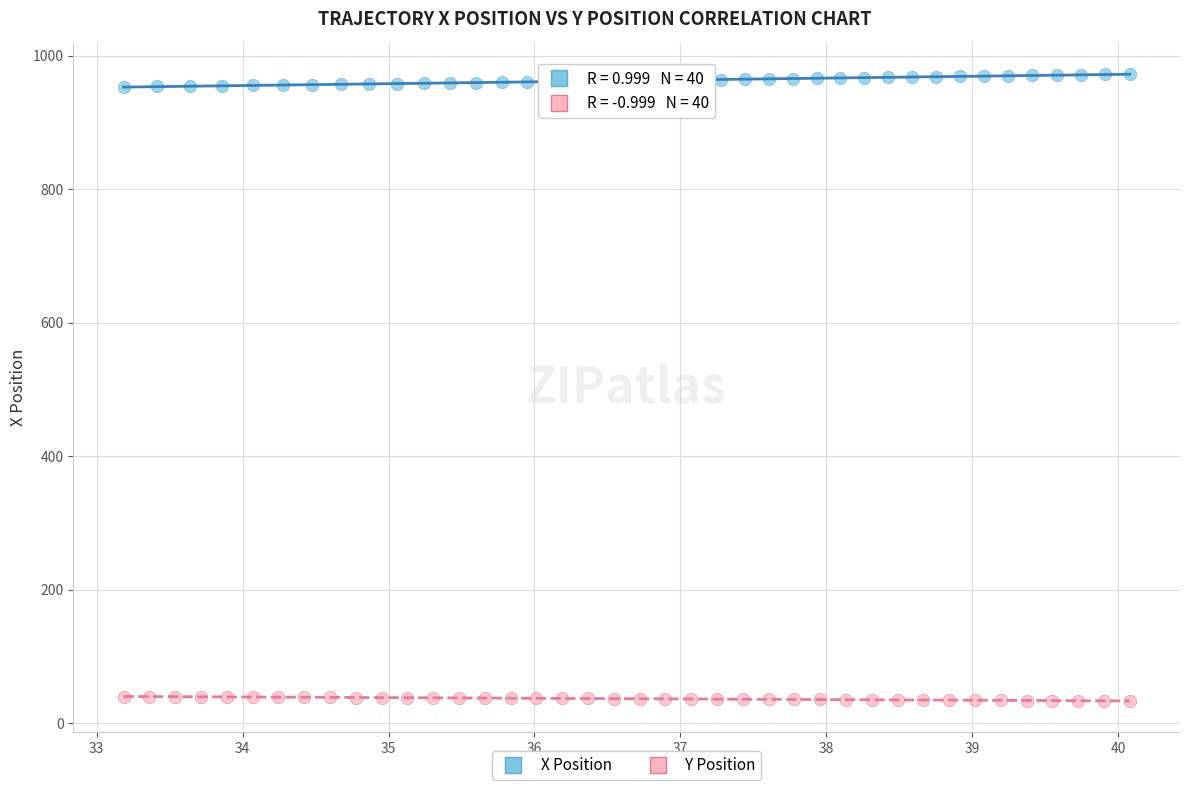

Which series reaches the maximum Y coordinate?

X Position